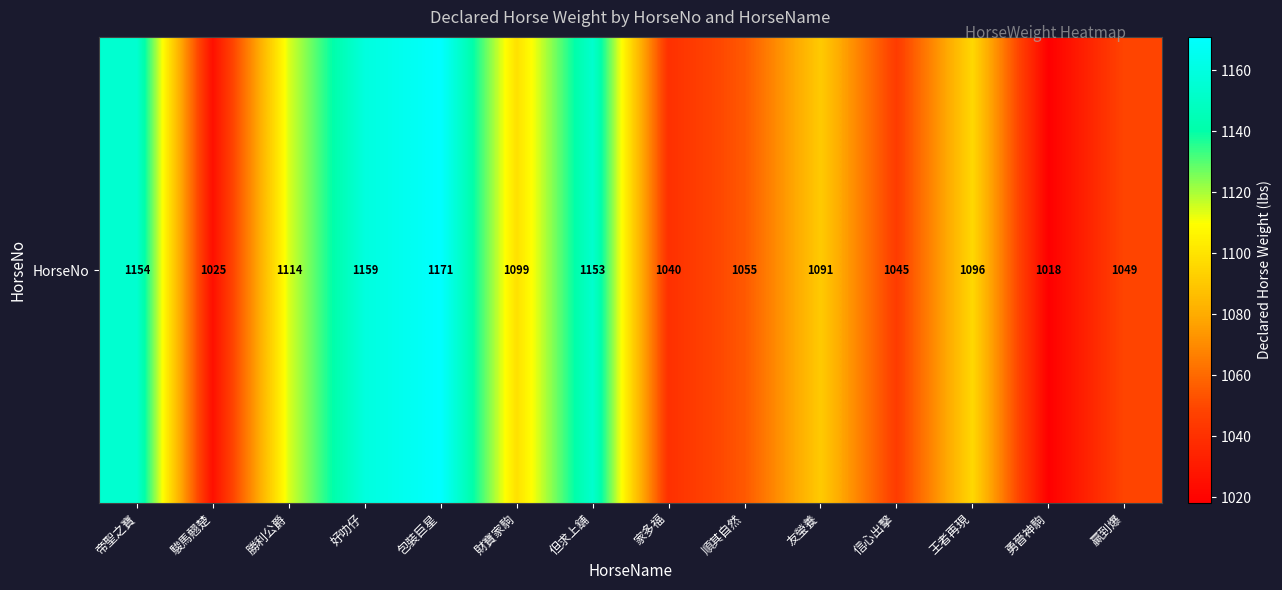

What is the minimum value shown in the chart?

1018